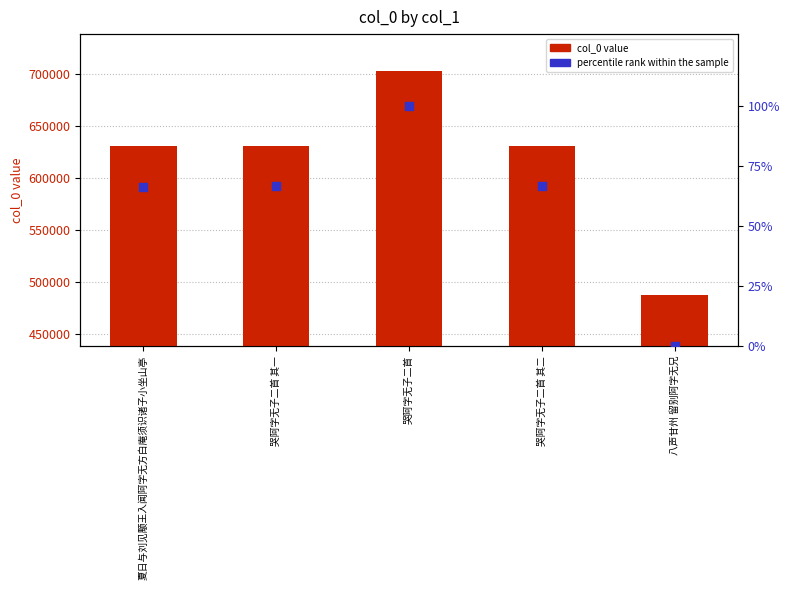

At which category is the sum across all series the highest?

哭阿字无子二首